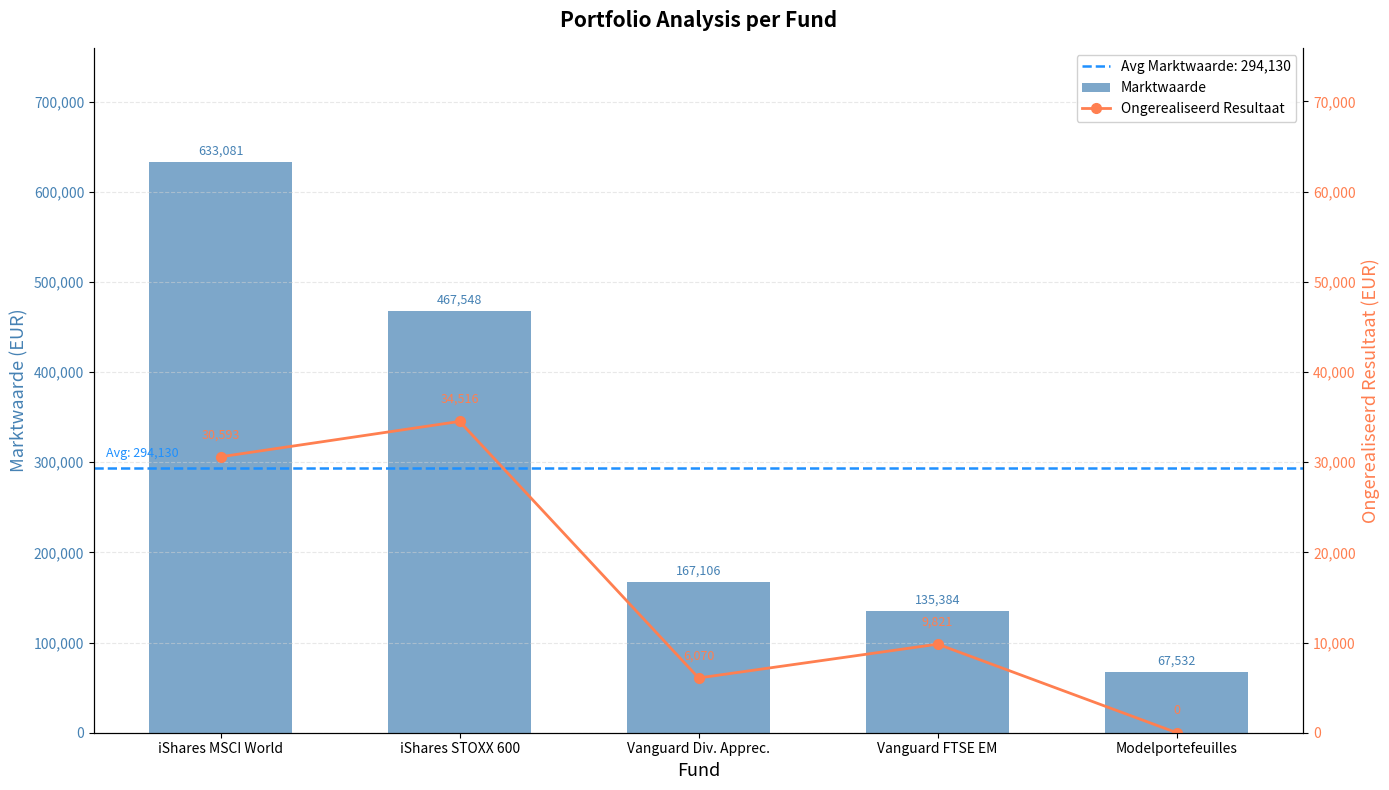

Rank the series by their average value, from highest to lowest.

Marktwaarde, Ongerealiseerd Resultaat